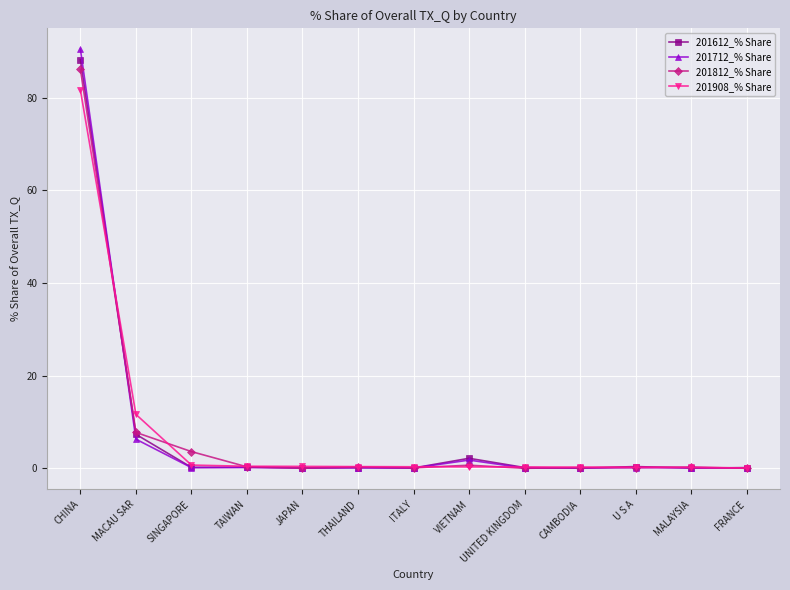

What is the difference between the maximum and minimum values in the 201712_% Share series?

90.4